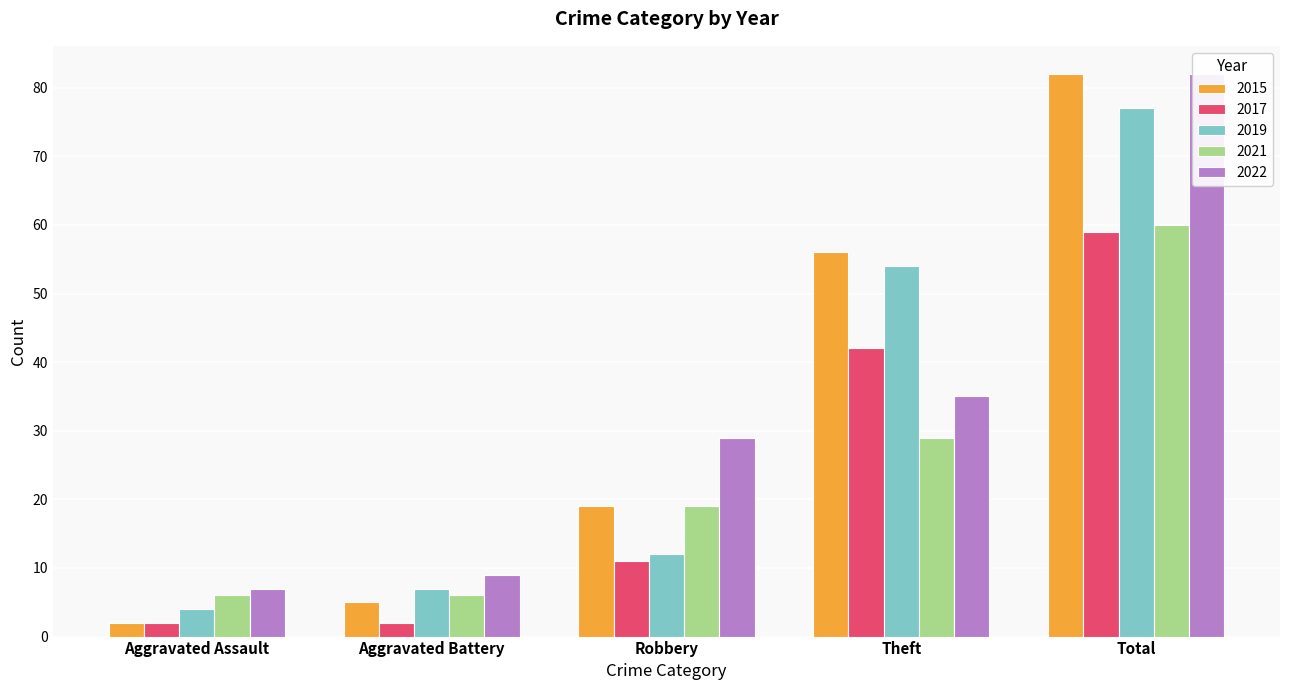

Is the value of 2022 at Aggravated Battery greater than the value of 2017 at Total?

No